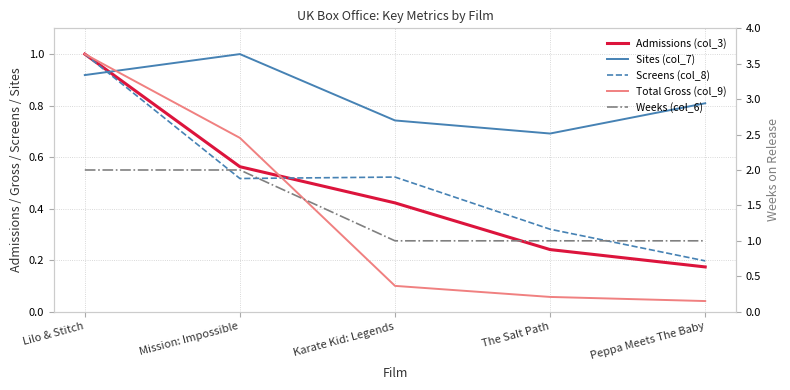

Reading left to right, what are all the values shown in this chart?

Admissions (col_3): 1.0	0.6	0.4	0.2	0.2
Sites (col_7): 0.9	1.0	0.7	0.7	0.8
Screens (col_8): 1.0	0.5	0.5	0.3	0.2
Total Gross (col_9): 1.0	0.7	0.1	0.1	0.0
Weeks (col_6): 2.0	2.0	1.0	1.0	1.0